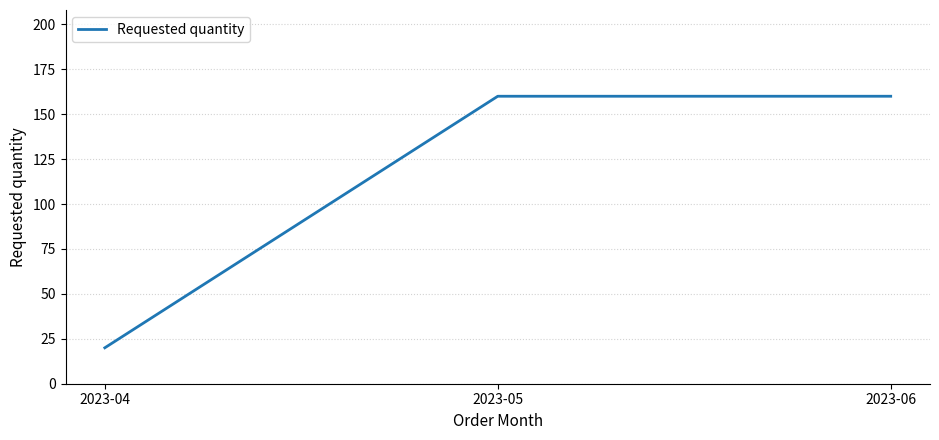

Which category has the lowest value across all series?

2023-04